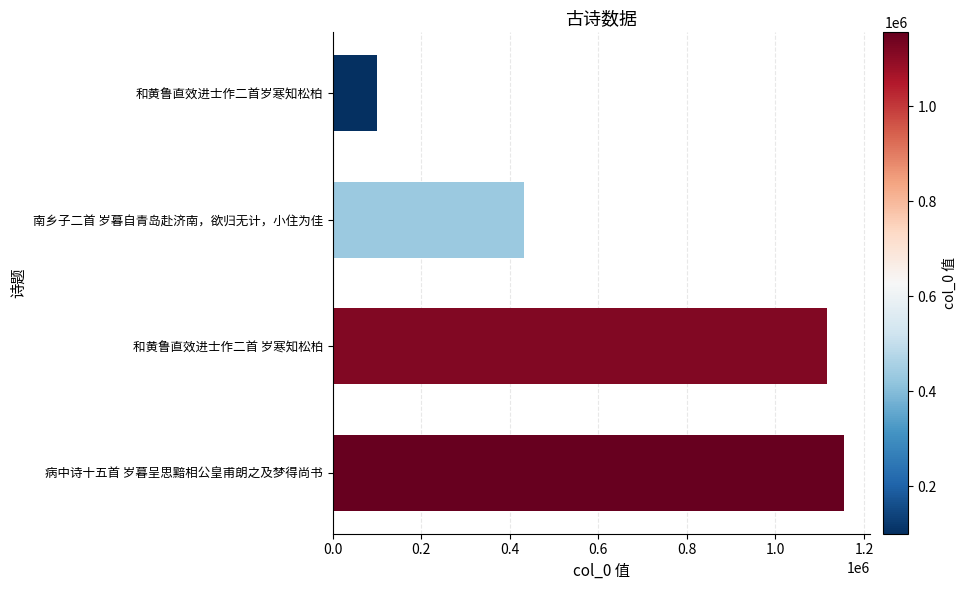

Are the bars grouped side by side (vs. stacked)?

No